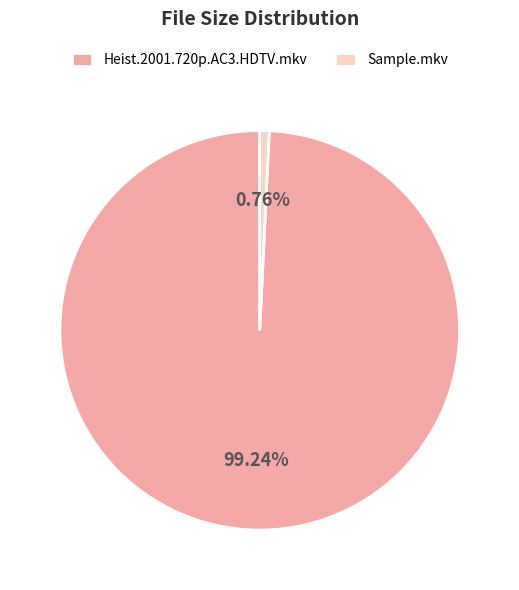

Rank the categories by value from highest to lowest.

Heist.2001.720p.AC3.HDTV.mkv, Sample.mkv